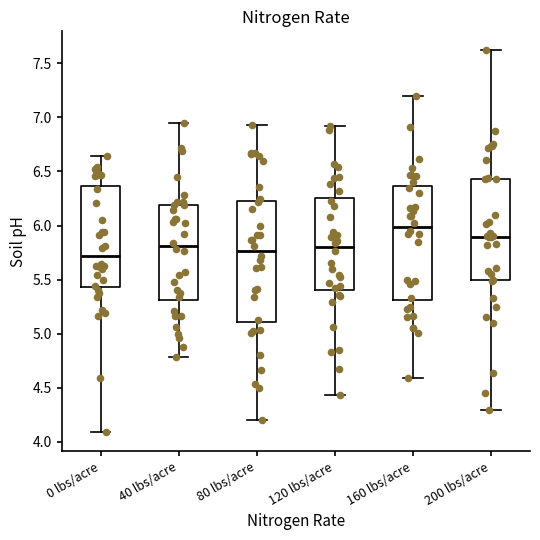

Reading left to right, transcribe this box plot: for each box, give where its median line is, the range the box spans, and where its two whiskers end, as read against the y-axis. The values are not printed on the chart, so give them approximately, as read against the axis.

0 lbs/acre: median 5.70, box 5.45 to 6.35, whiskers 4.10 to 6.65
40 lbs/acre: median 5.80, box 5.30 to 6.20, whiskers 4.80 to 6.95
80 lbs/acre: median 5.75, box 5.10 to 6.25, whiskers 4.20 to 6.95
120 lbs/acre: median 5.80, box 5.40 to 6.25, whiskers 4.45 to 6.90
160 lbs/acre: median 6.00, box 5.30 to 6.35, whiskers 4.60 to 7.20
200 lbs/acre: median 5.90, box 5.50 to 6.45, whiskers 4.30 to 7.60